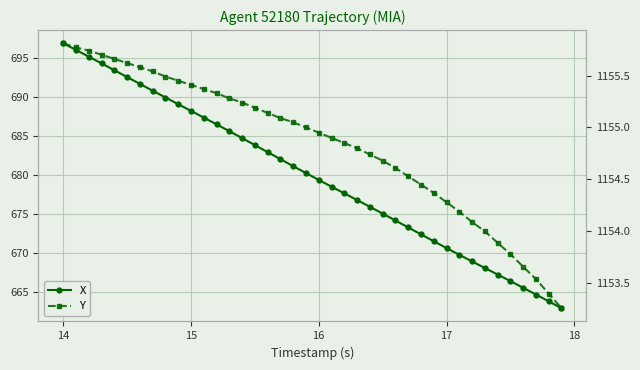

Which series has the largest total across all categories?

Y